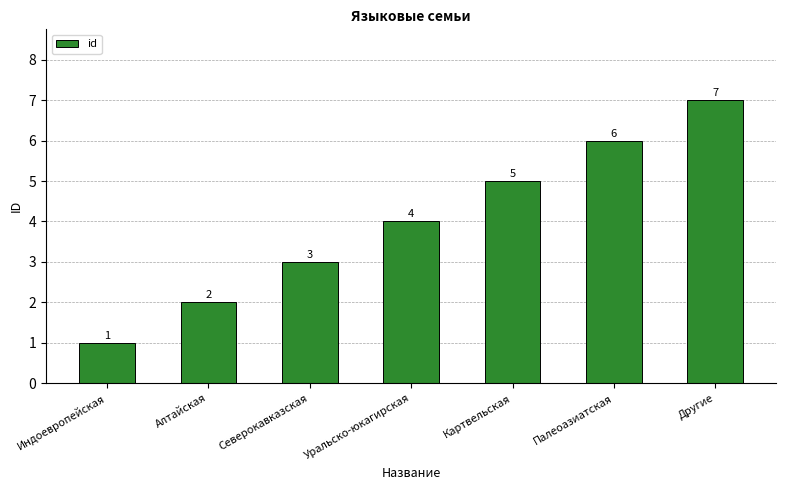

What is the change in value from Уральско-юкагирская to Палеоазиатская?

+2